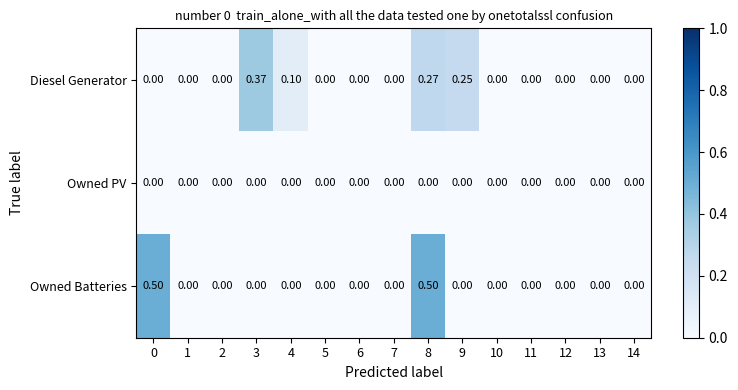

Which series changed the most between 0 and 3?

Owned Batteries